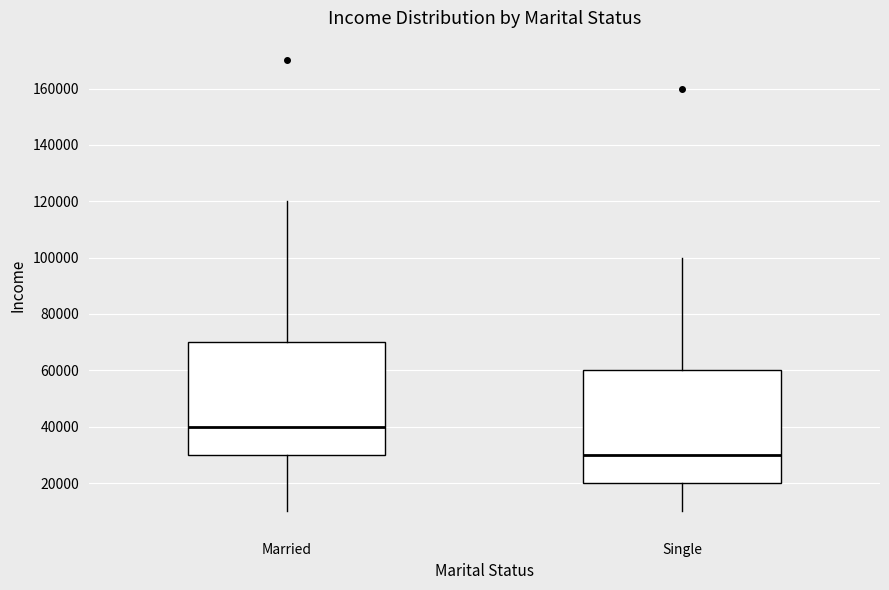

Where does the median line of the box for Single sit on the y-axis? The values are not printed on the chart, so give them approximately, as read against the axis.

30000